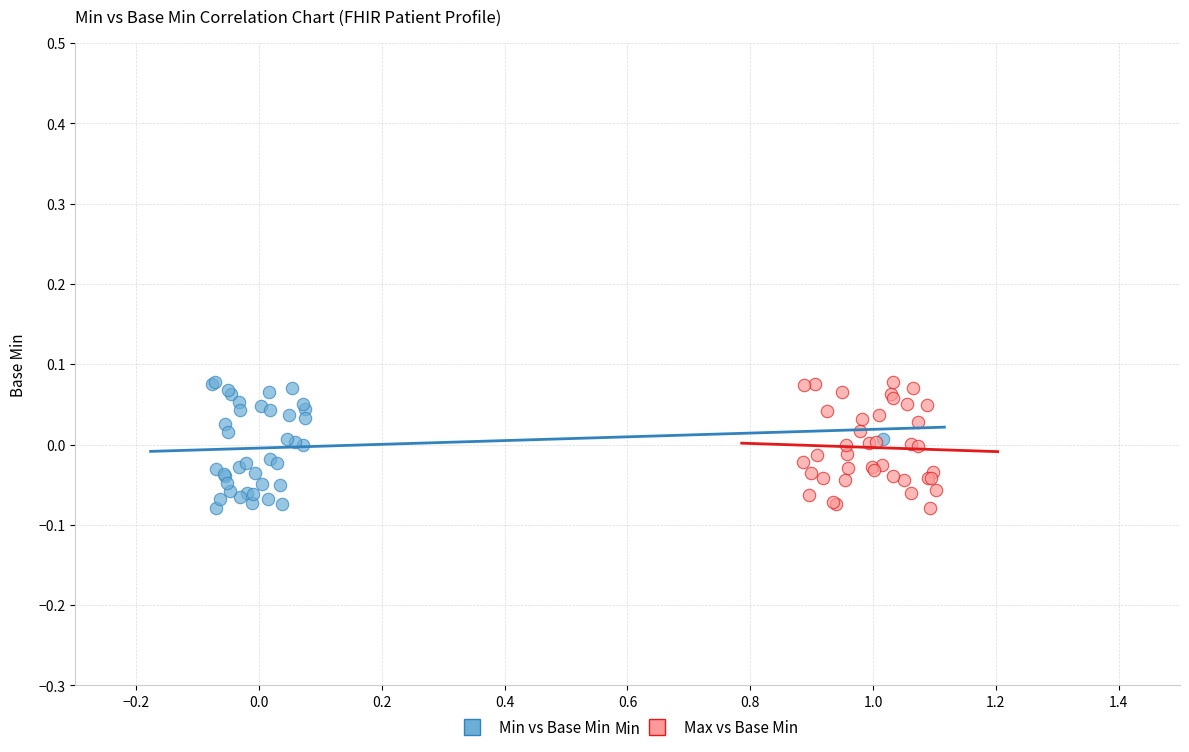

What are all the series names shown in the legend?

Min vs Base Min, Max vs Base Min